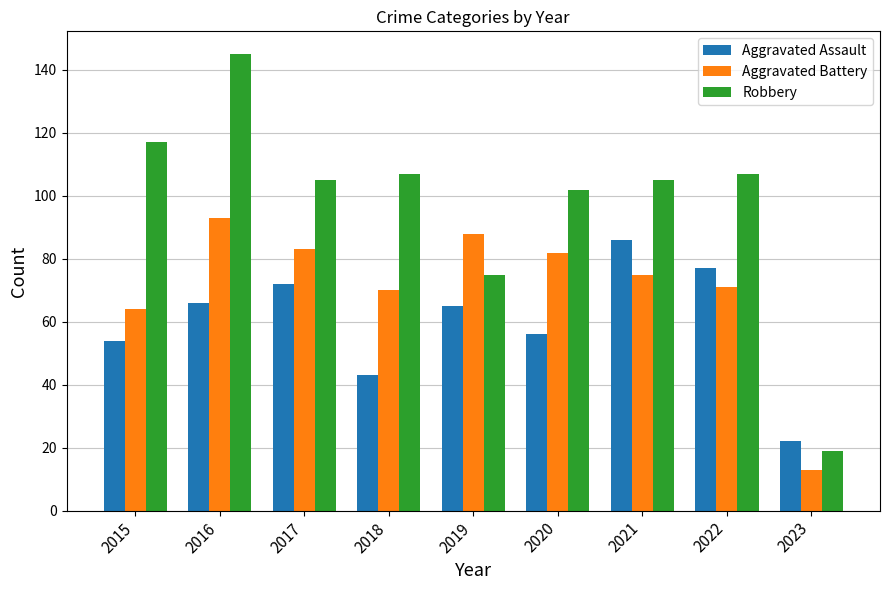

Does the chart contain stacked bars?

No